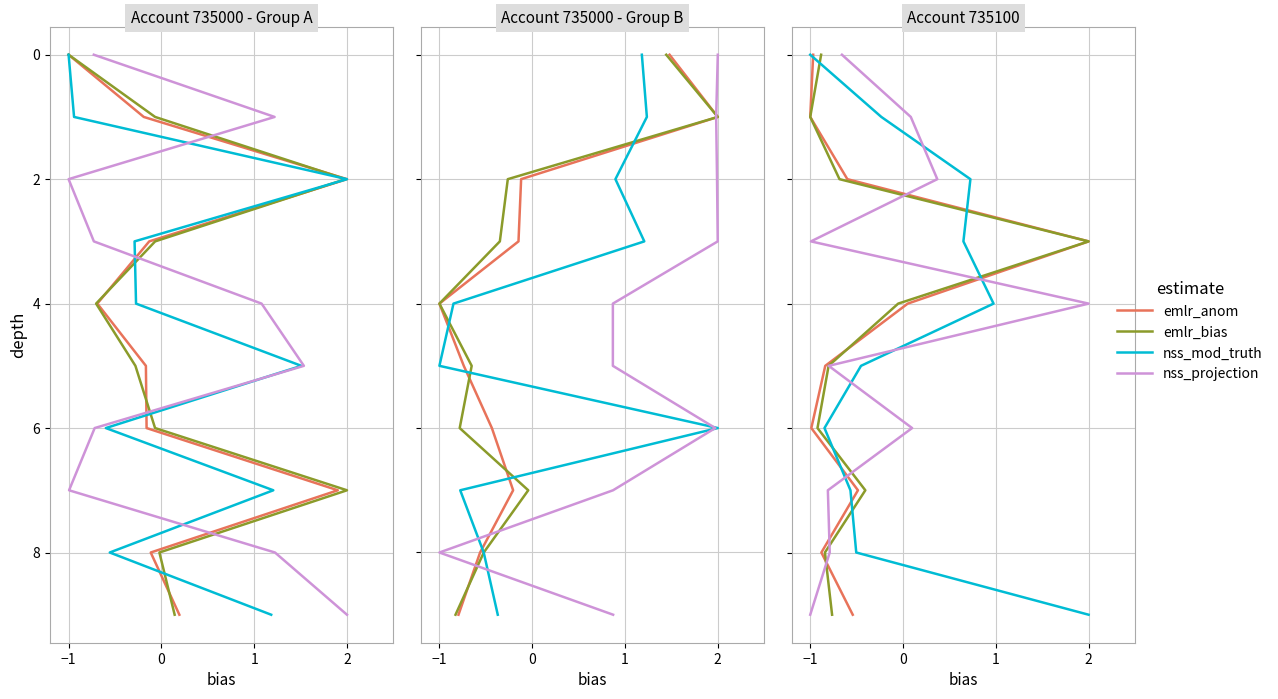

Does the chart have visible grid lines?

Yes